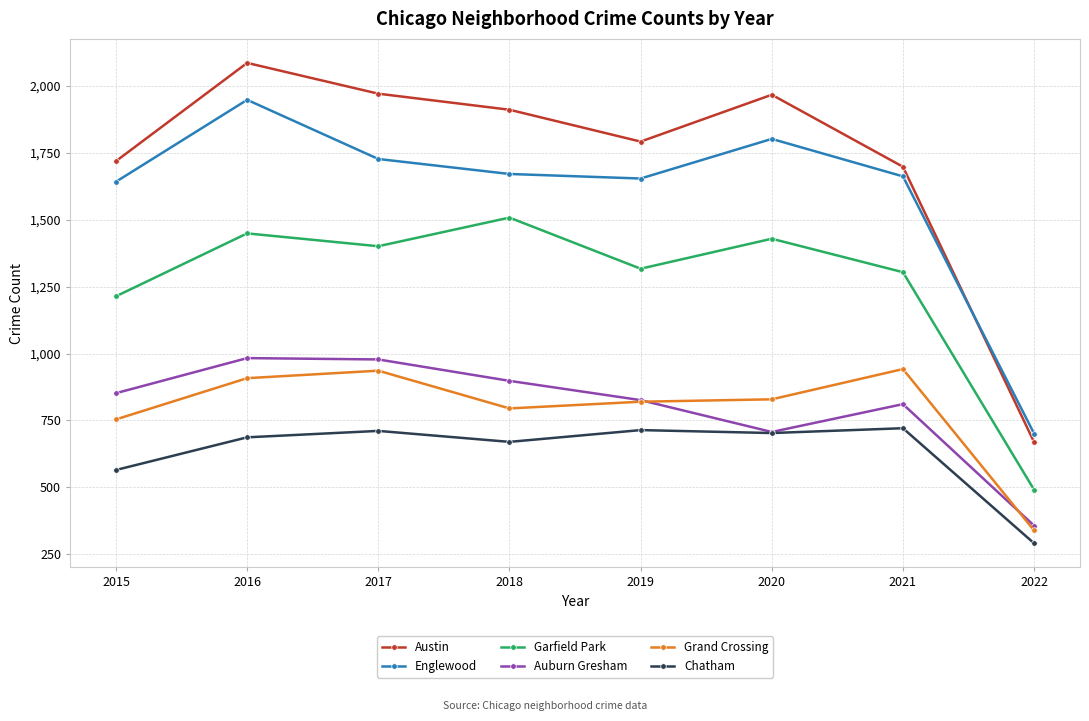

What is the value of the Englewood point at the 4th from the left?

1671